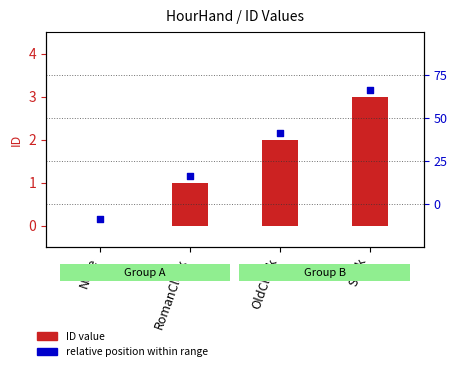

What is the total value across all series at None?

0.1